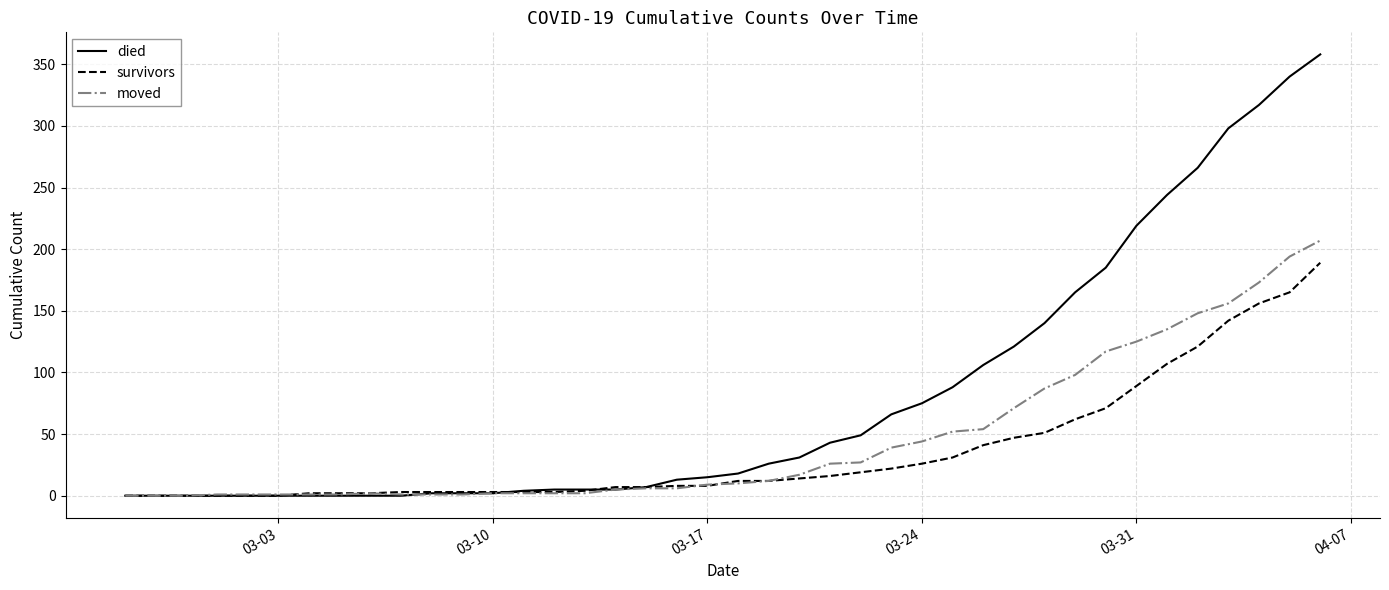

What is the greatest value displayed?

358